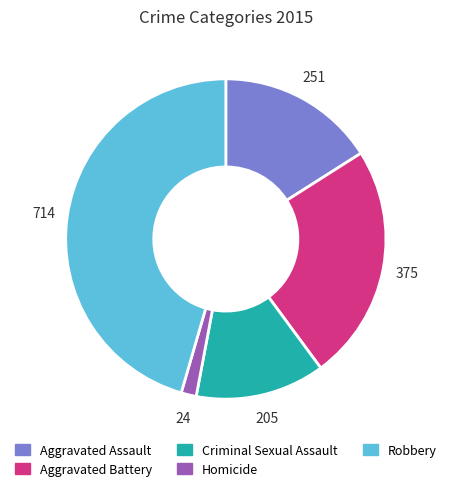

Is there a majority slice in this chart?

No